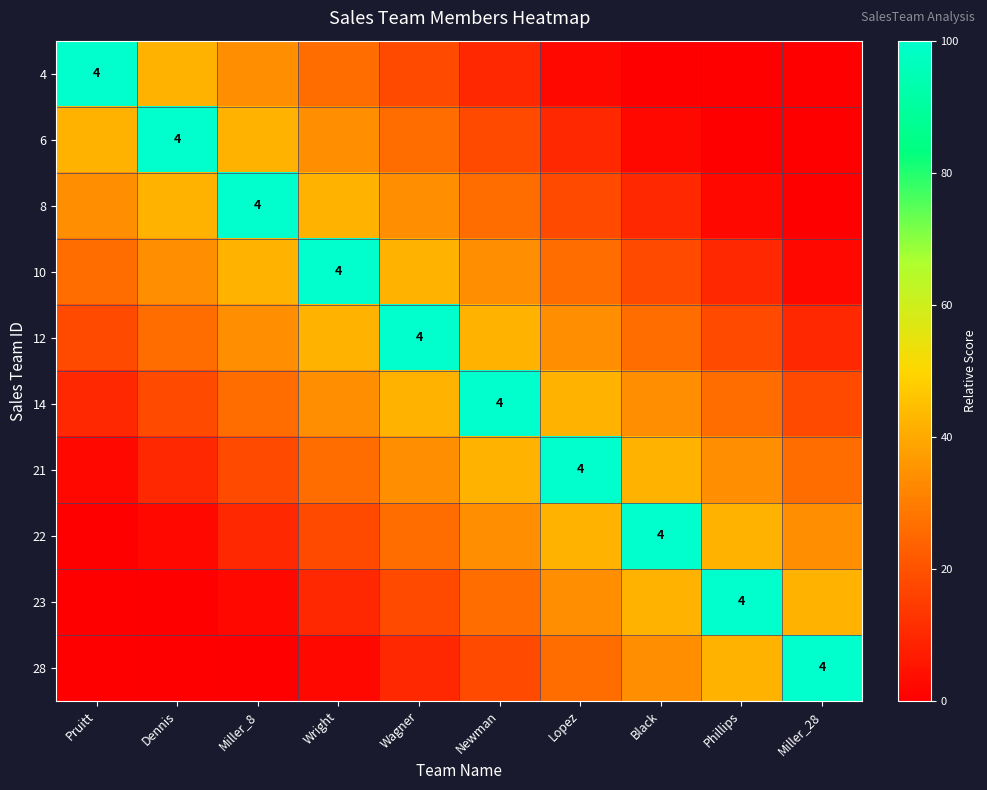

At which category is the sum across all series the highest?

Wagner